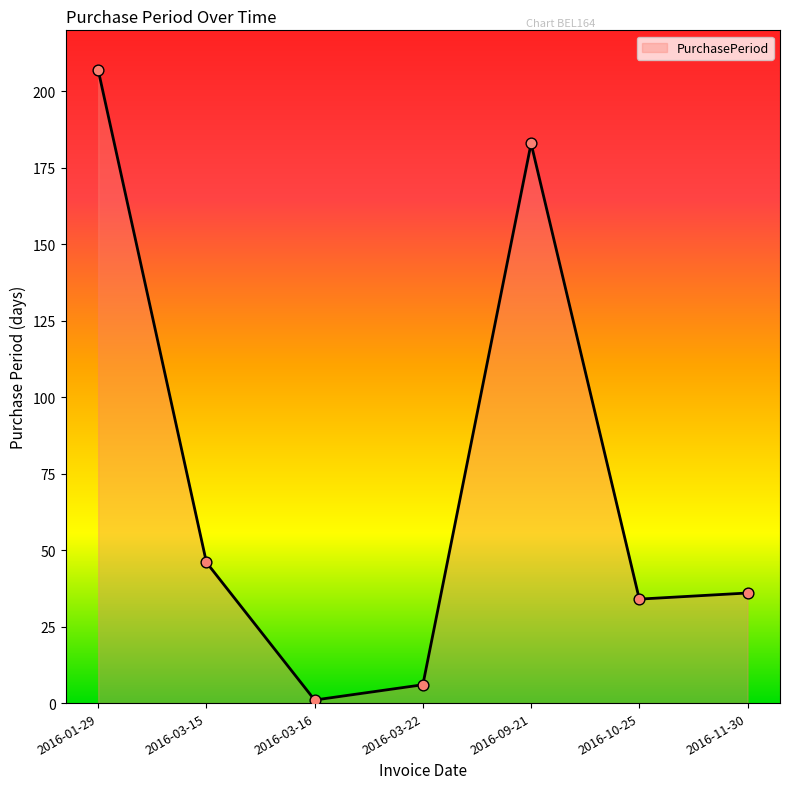

What is the change in value from 2016-01-29 to 2016-03-16?

-206